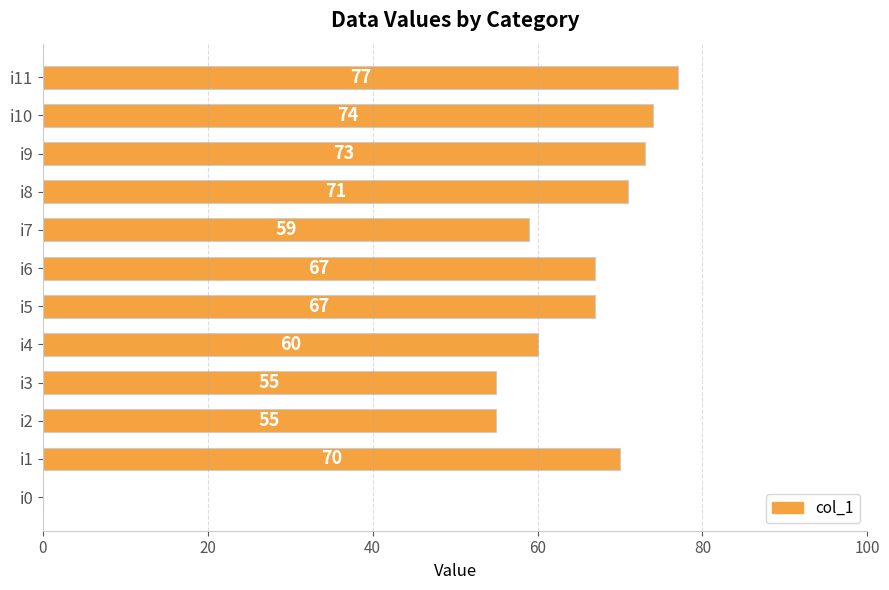

At which category does the chart reach its peak across all series?

i11